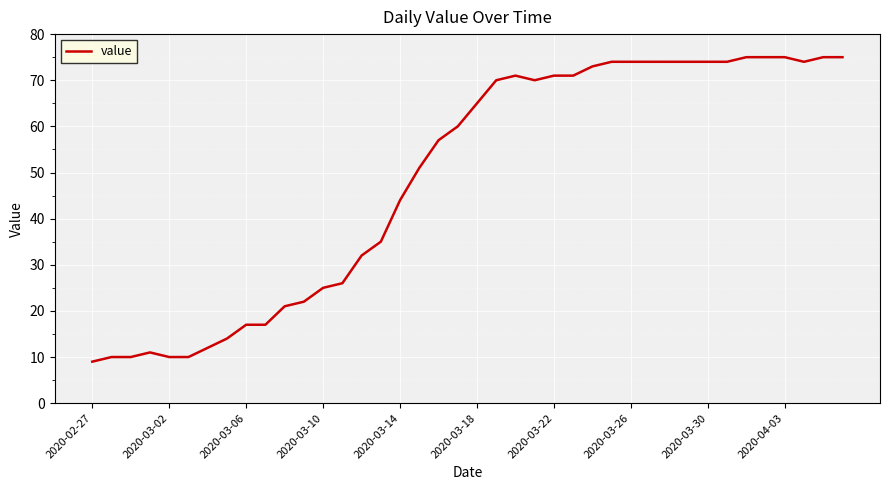

What is the average value?

49